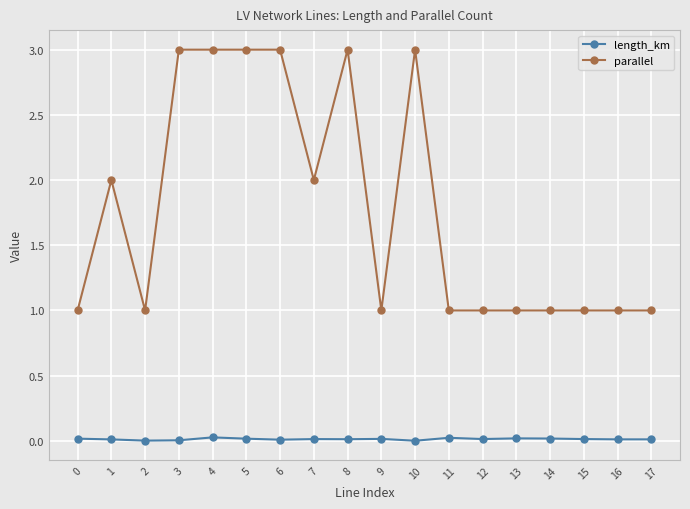

What is the sum of all parallel values?

32.0